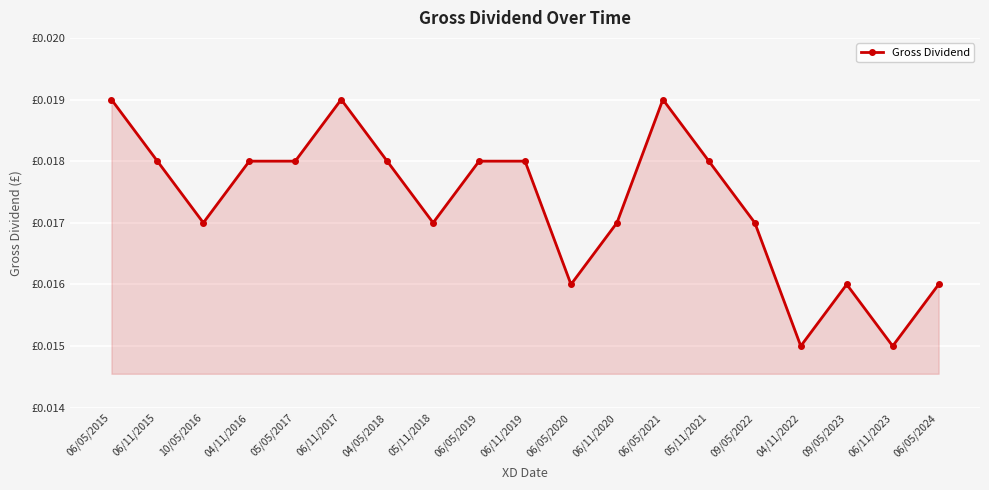

Is this an area chart (filled region under the line)?

Yes